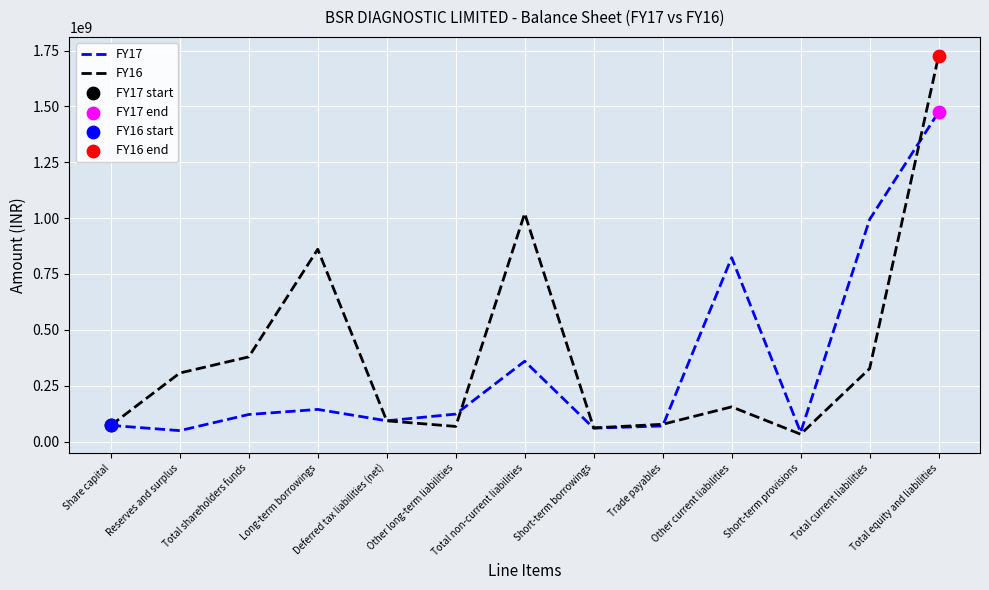

At which category is the sum across all series the highest?

Total equity and liabilities